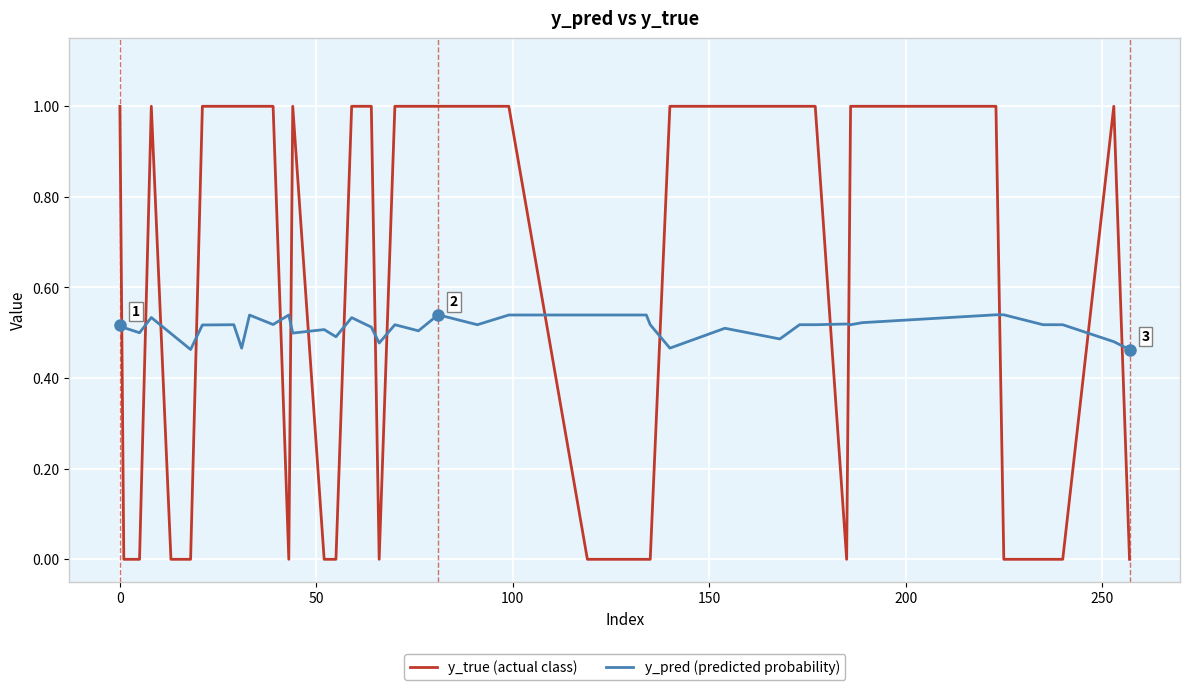

What is the maximum value shown in the chart?

1.0